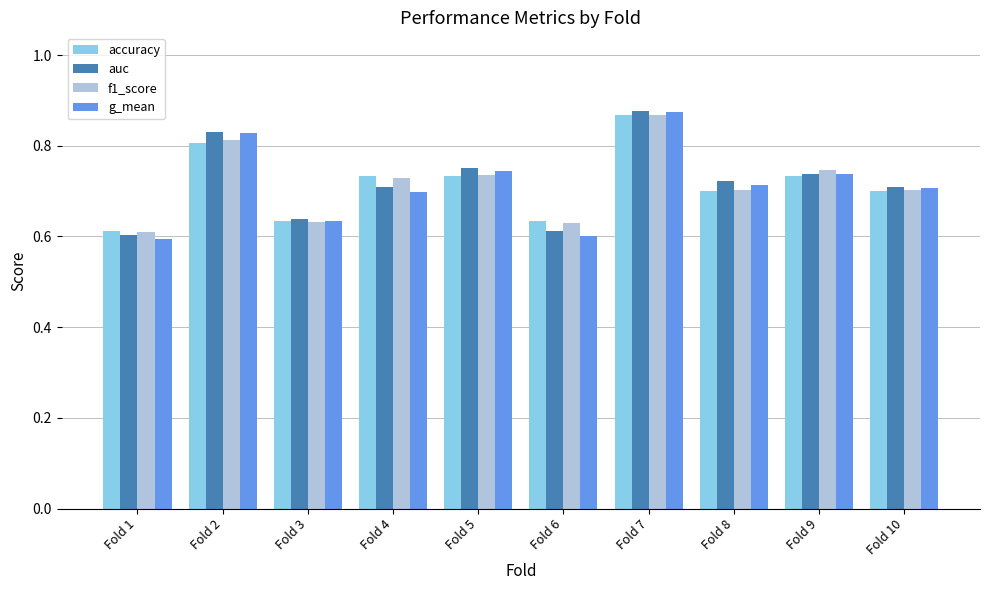

How many bars are there in total?

40